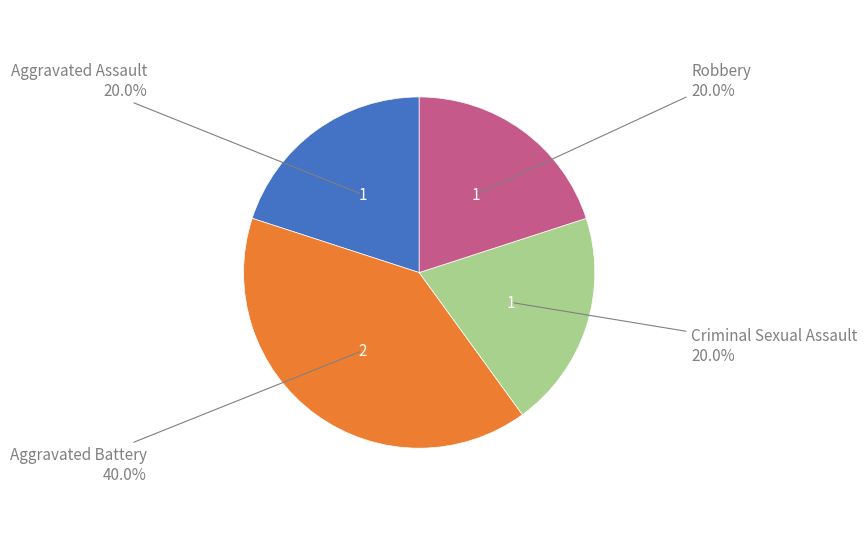

Is there a majority slice in this chart?

No